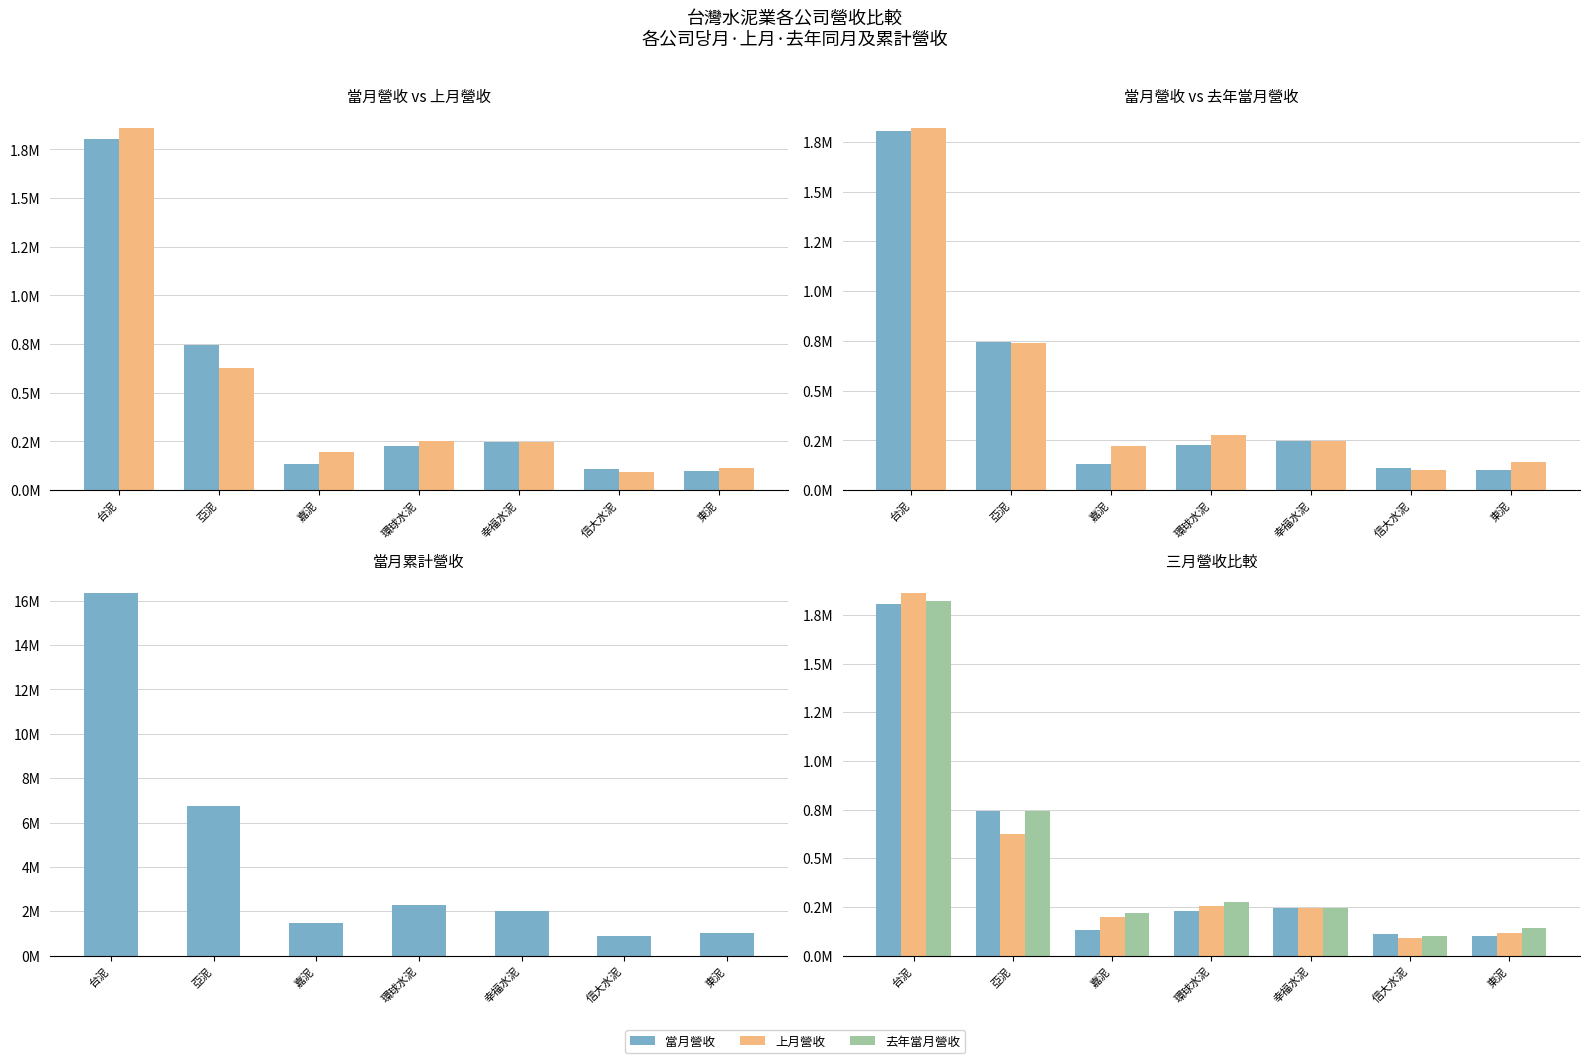

What is the value of the 當月累計營收 bar at the 7th from the left?

1034013